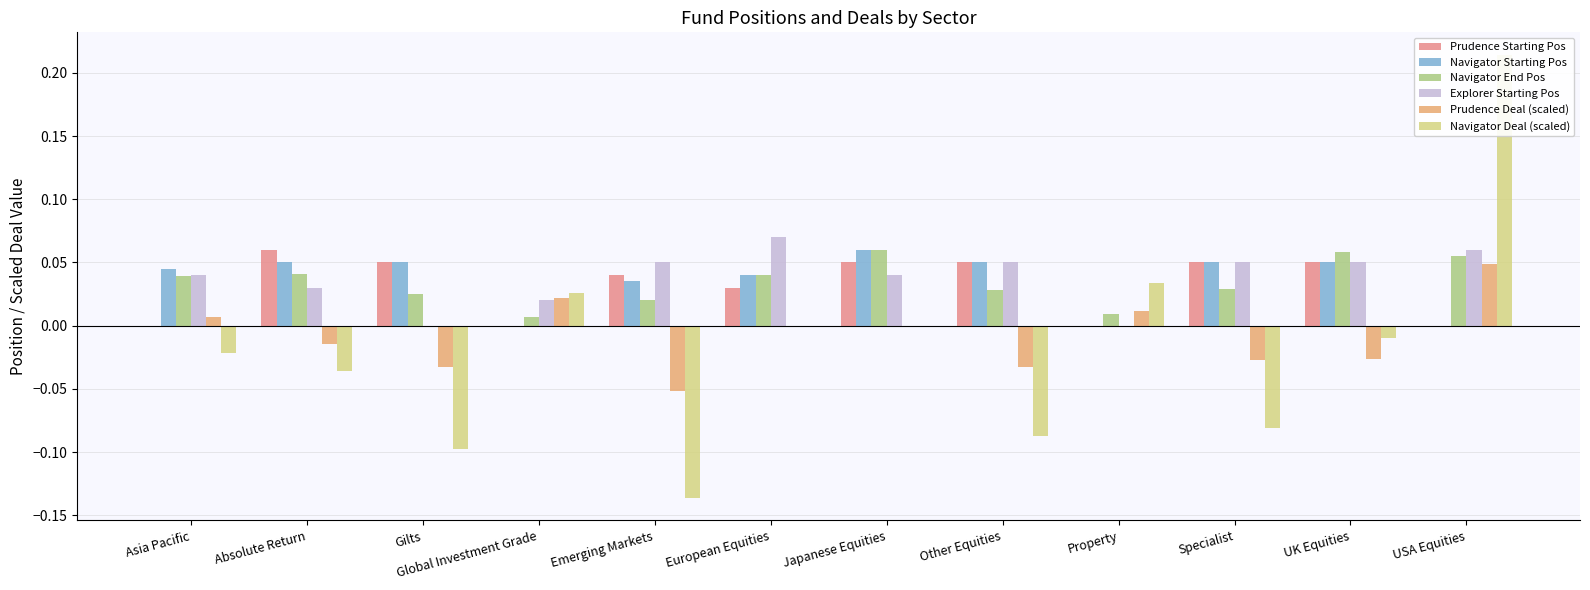

Is it true that Navigator Deal (scaled) equals -0.2 at Japanese Equities?

False